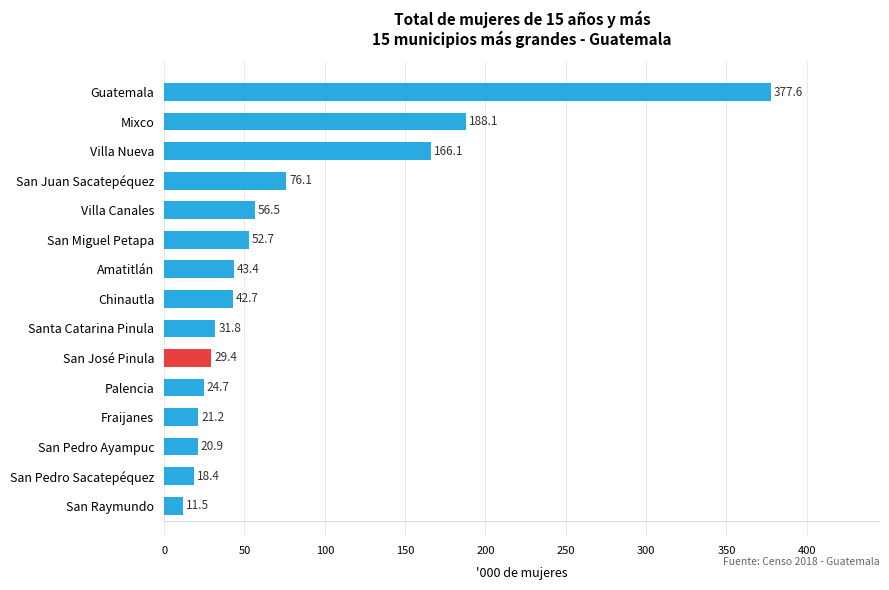

How many data points are less than 42?

7